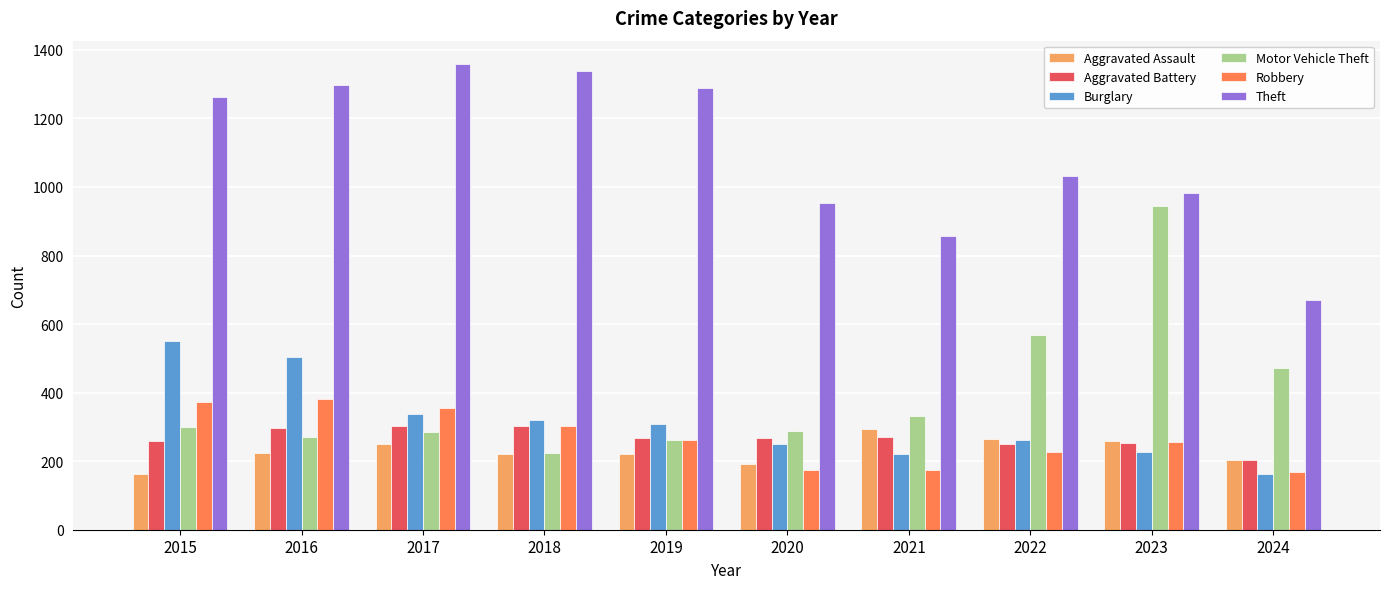

The value of Aggravated Battery at 2024 is 359. True or false?

False